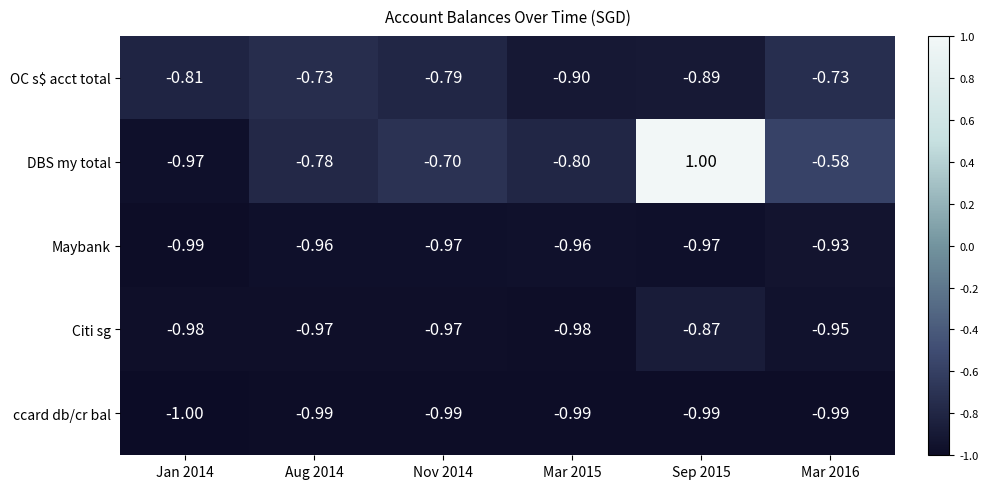

List the series in order of their peak value, lowest first.

ccard db/cr bal, Maybank, Citi sg, OC s$ acct total, DBS my total